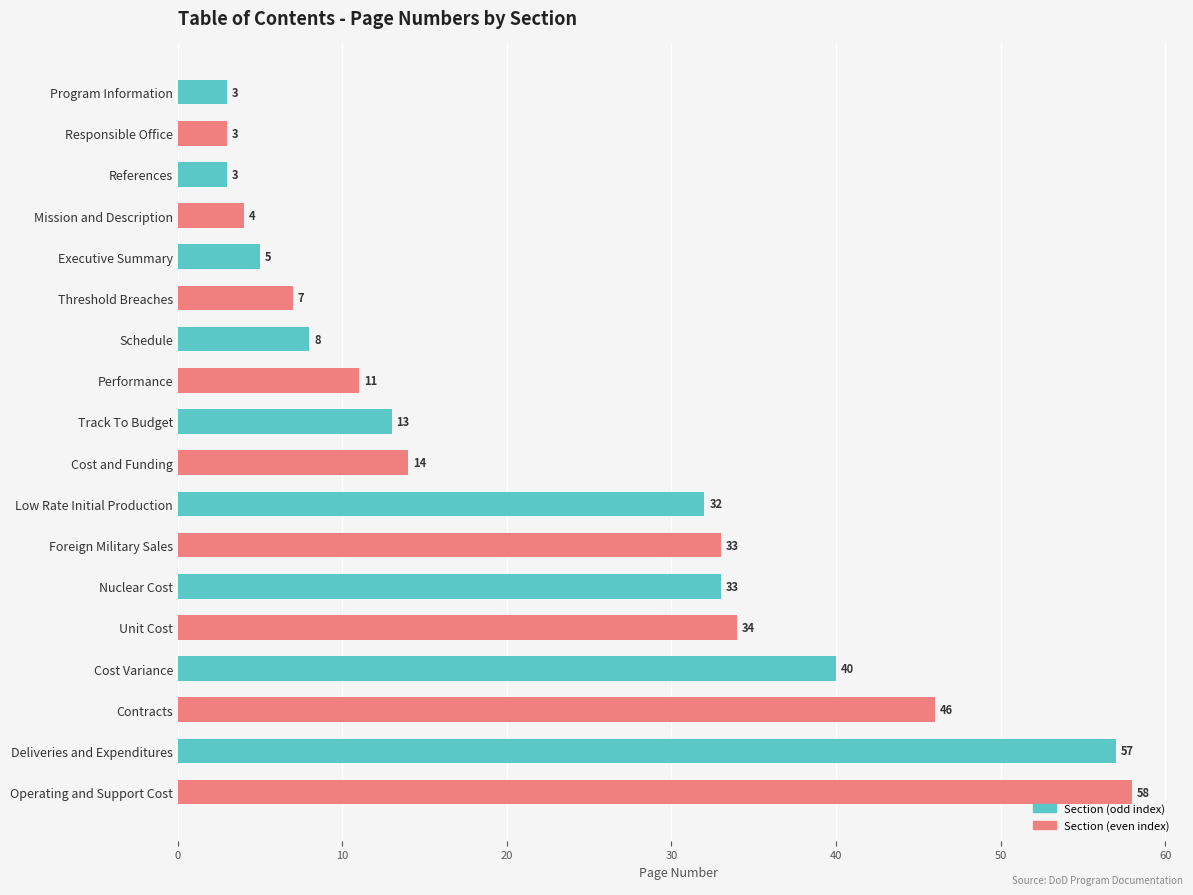

How many data points are less than 14?

9